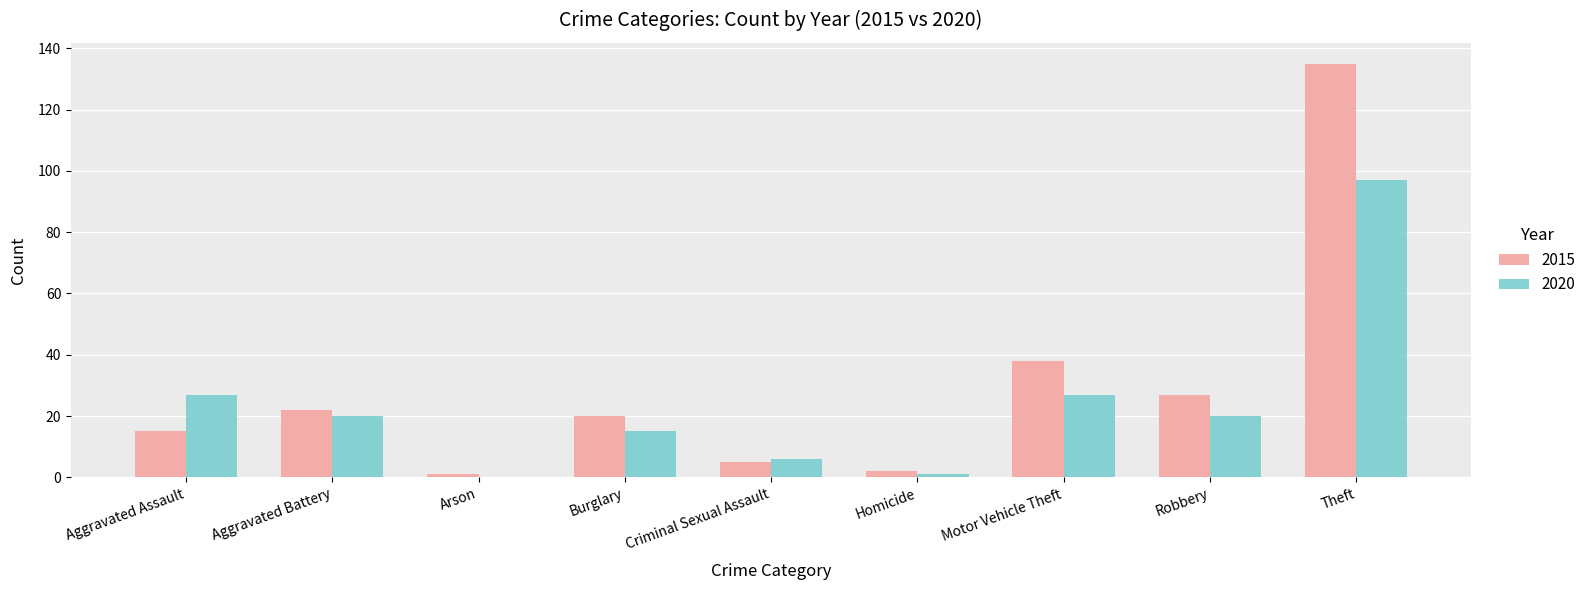

The 2020 series shows 15 at Burglary. True or false?

True